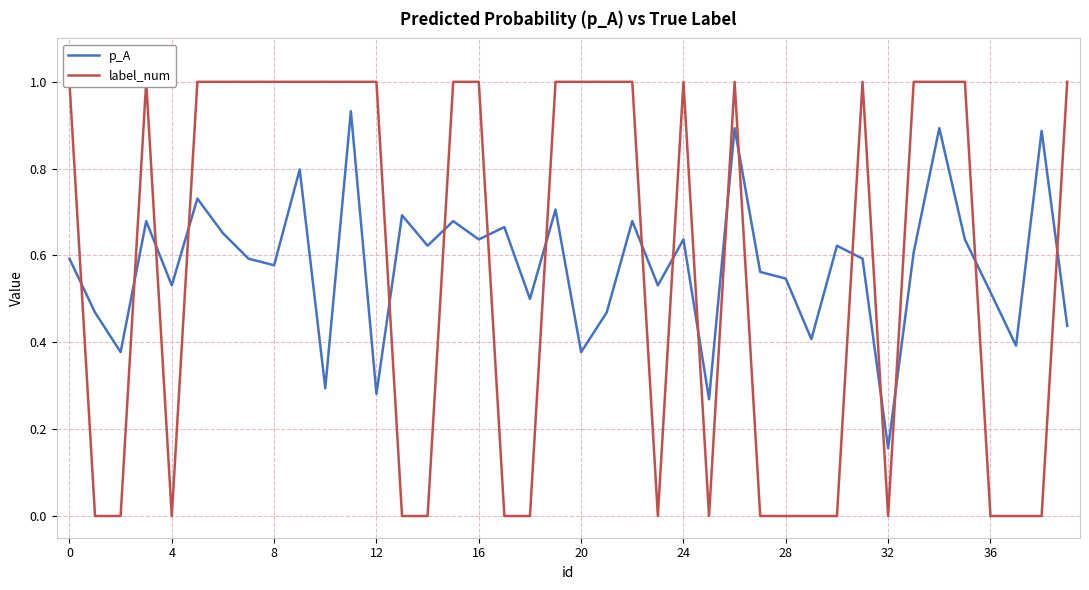

Which series has the largest total across all categories?

p_A